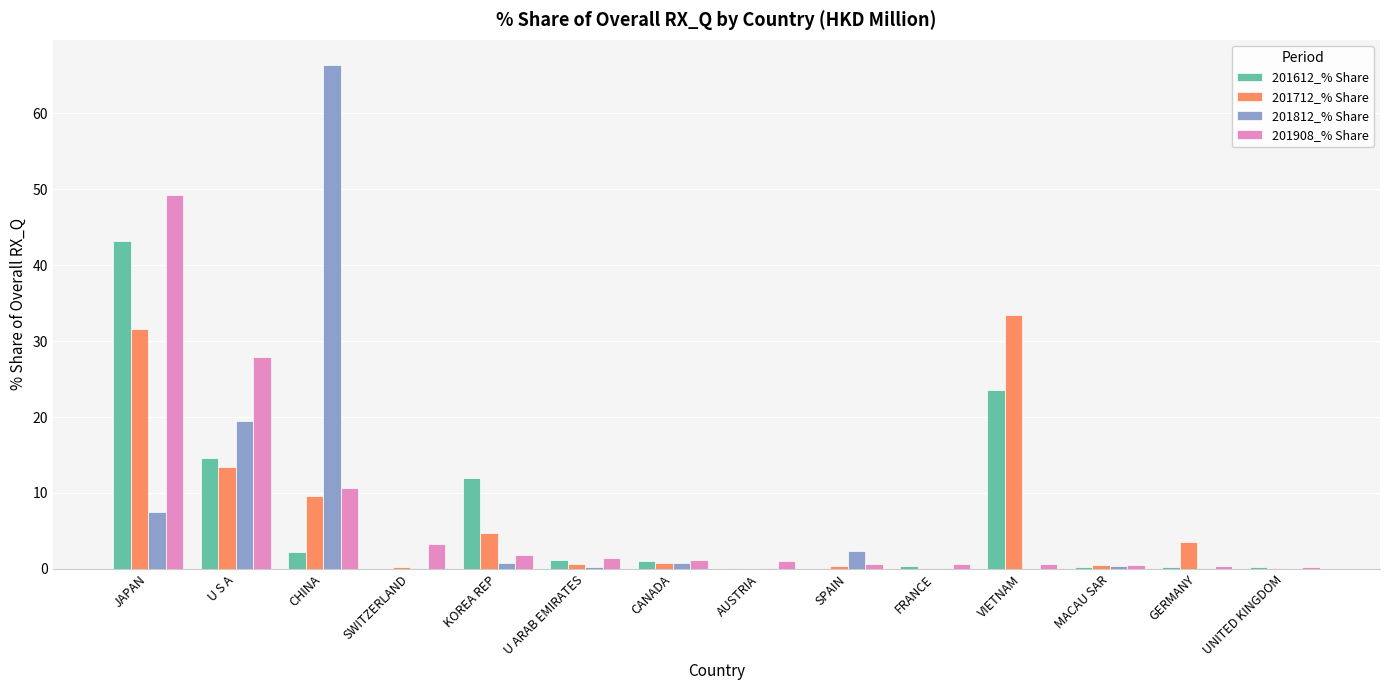

At which category is the sum across all series the highest?

JAPAN